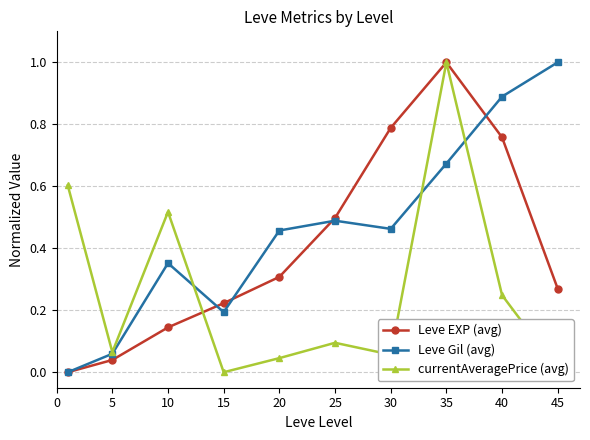

What is the maximum value for Leve EXP (avg)?

1.0